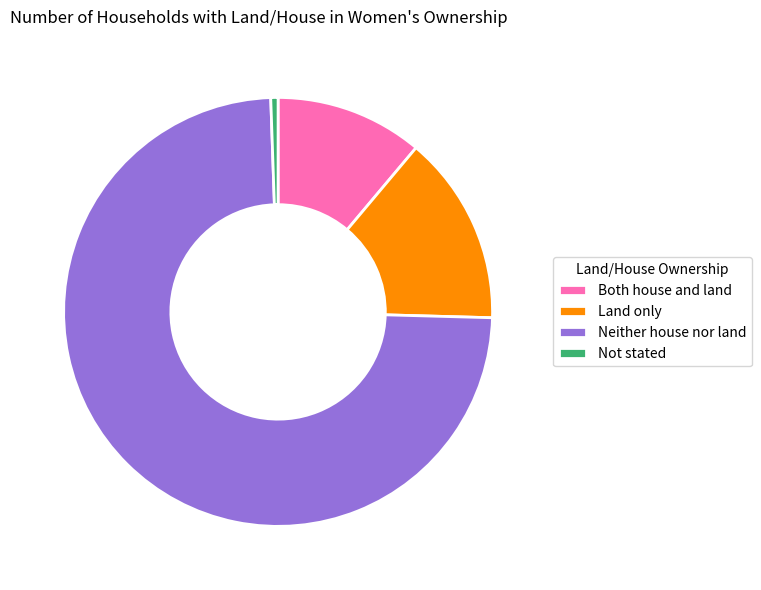

Rank the categories by value from lowest to highest.

Not stated, Both house and land, Land only, Neither house nor land